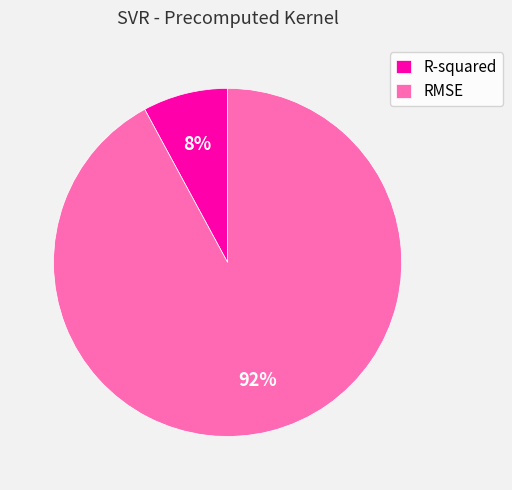

Rank the categories by value from lowest to highest.

R-squared, RMSE